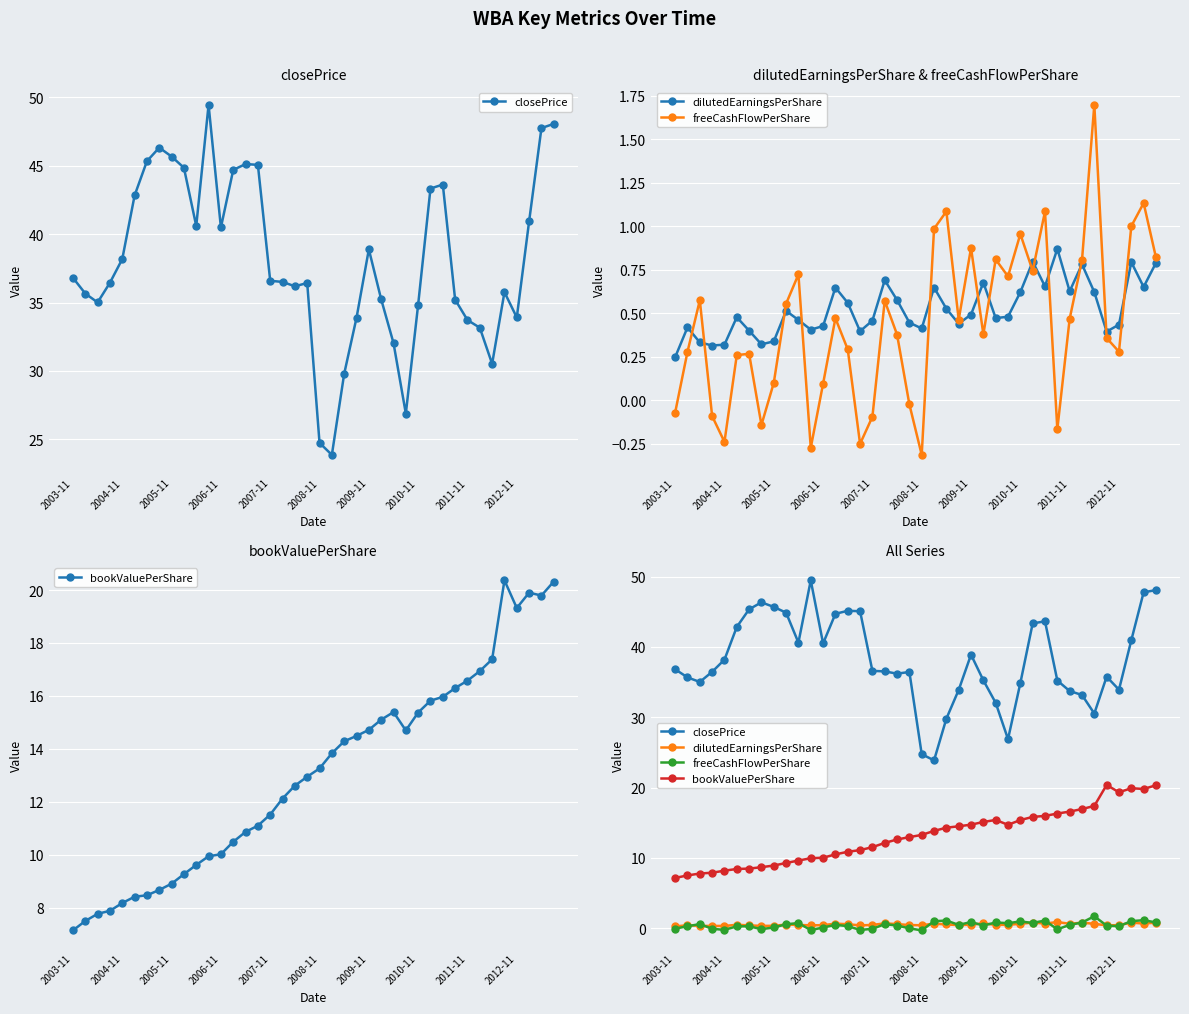

What is the value of the freeCashFlowPerShare point at the 33rd from the left?

0.5